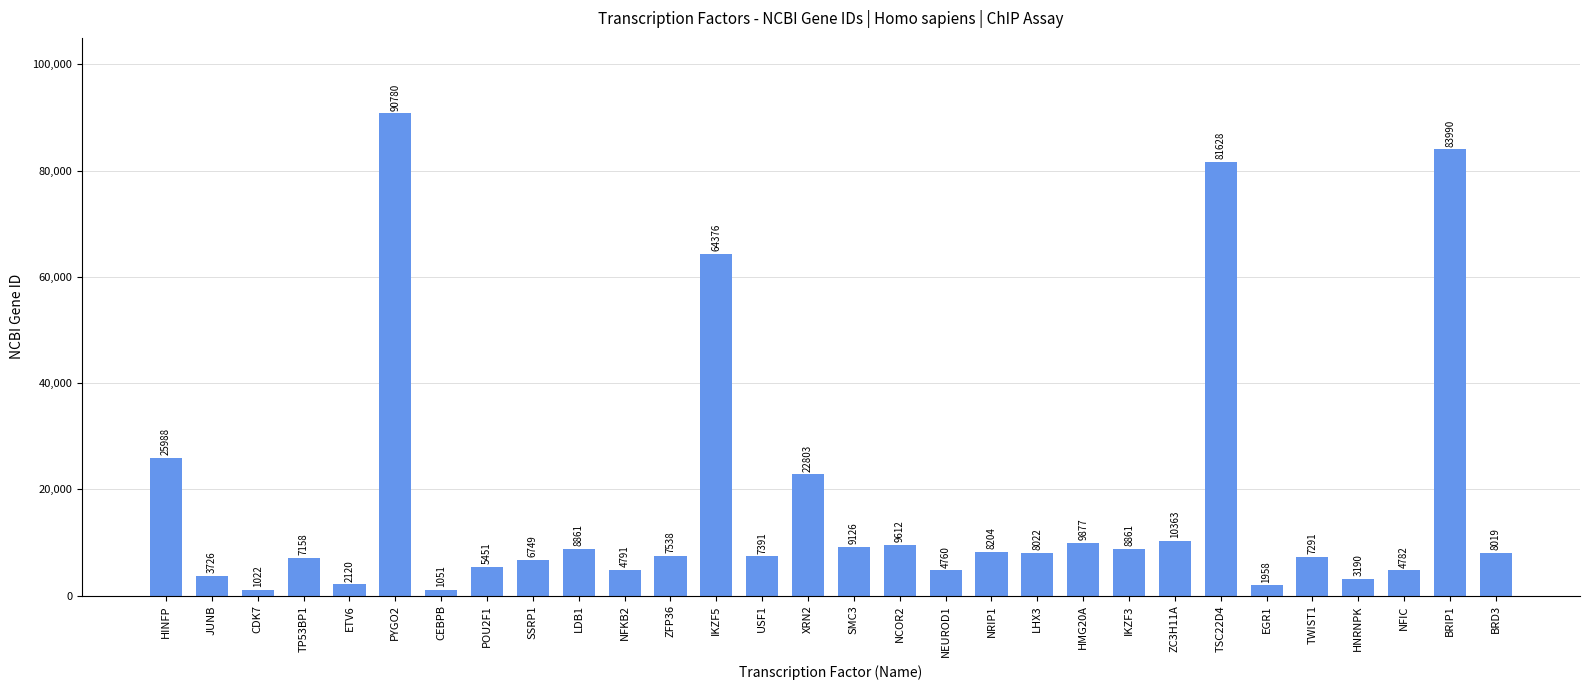

Which label corresponds to the largest value in the chart?

PYGO2